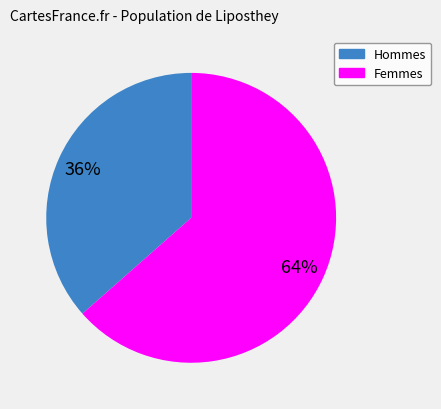

Does any single category account for the majority?

Yes